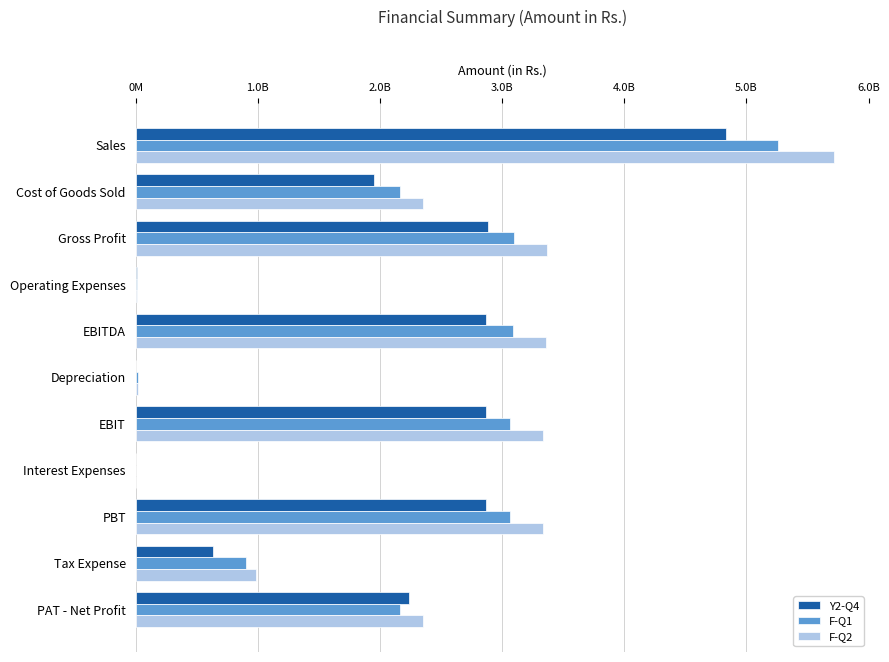

What are all the series names shown in the legend?

Y2-Q4, F-Q1, F-Q2